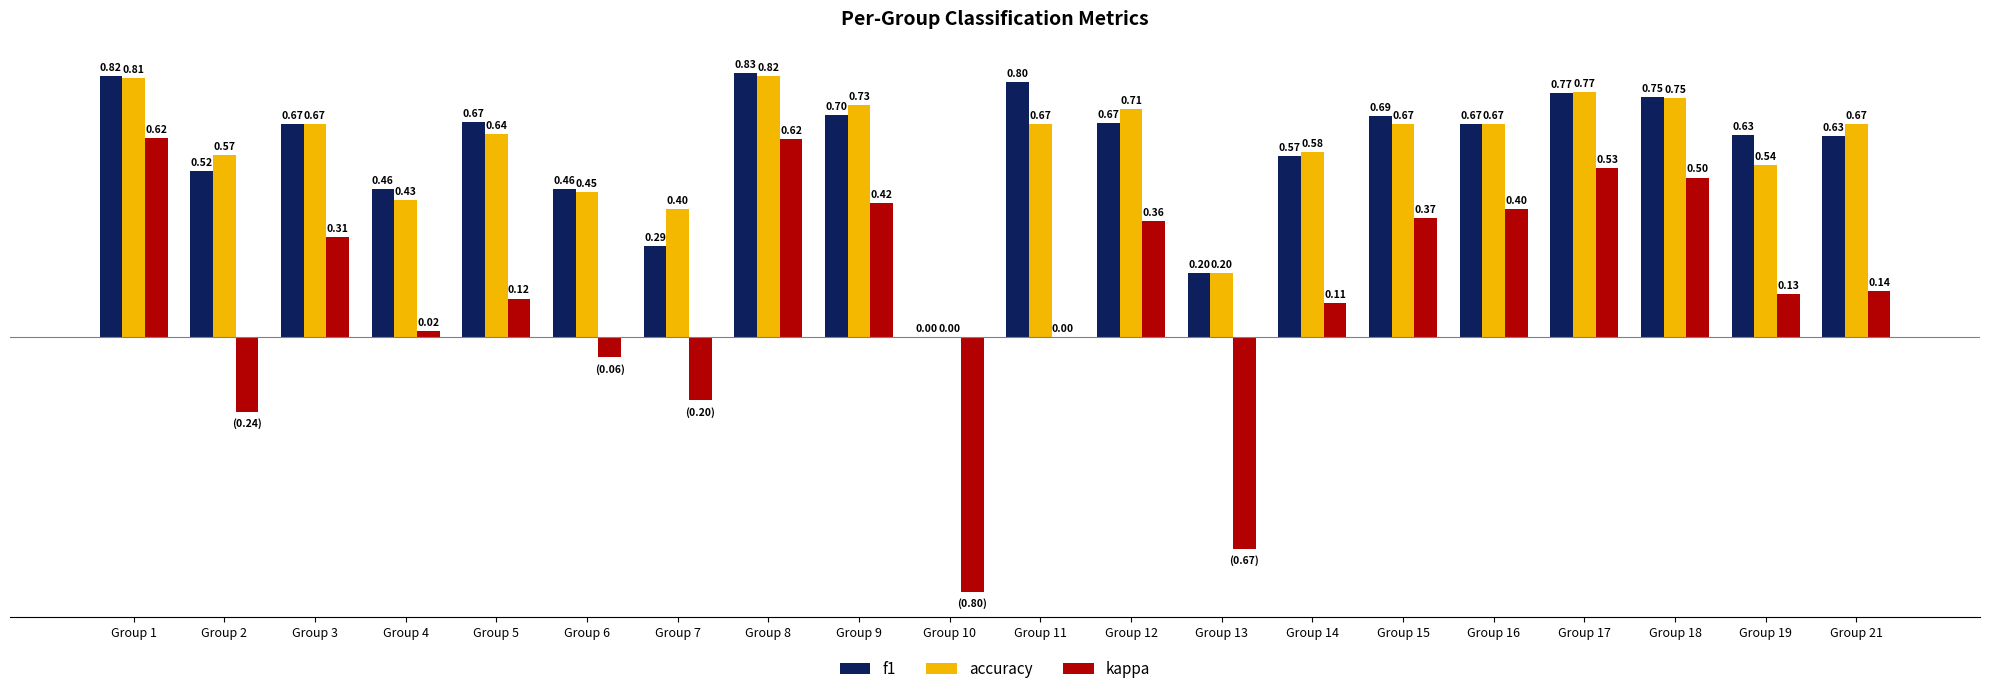

Which series changed the most between Group 11 and Group 12?

kappa